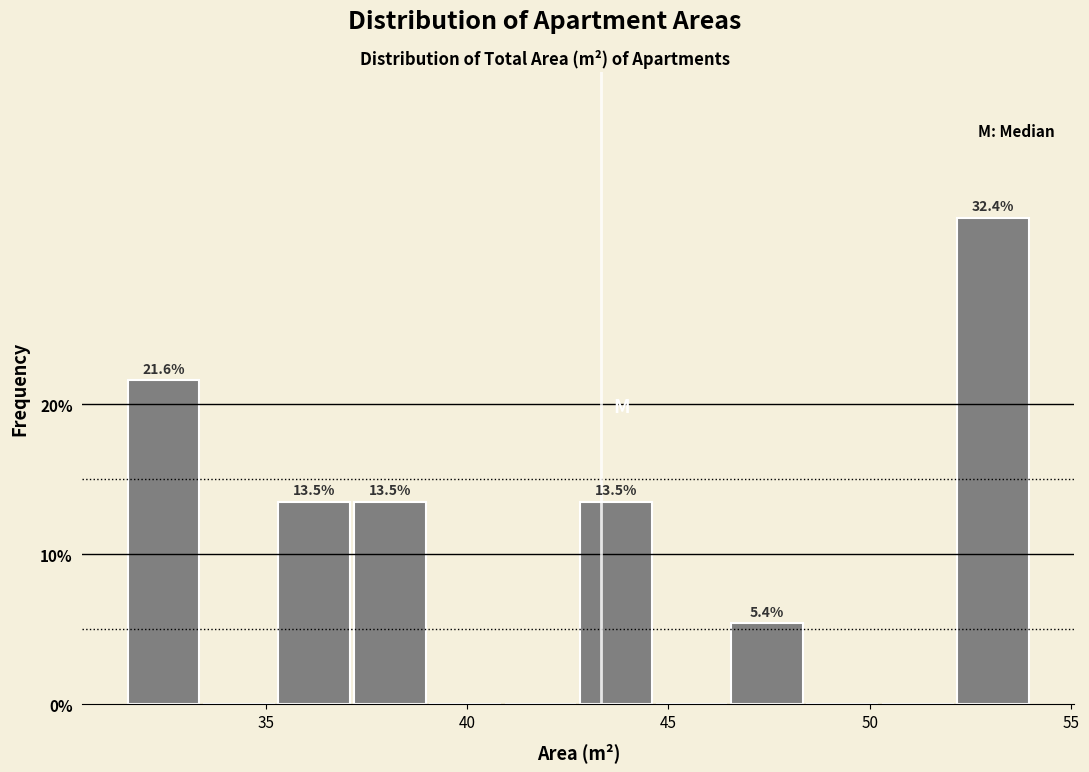

Around what value on the x-axis is the tallest bar? Give the approximate position of its centre, as read against the axis.

53.0